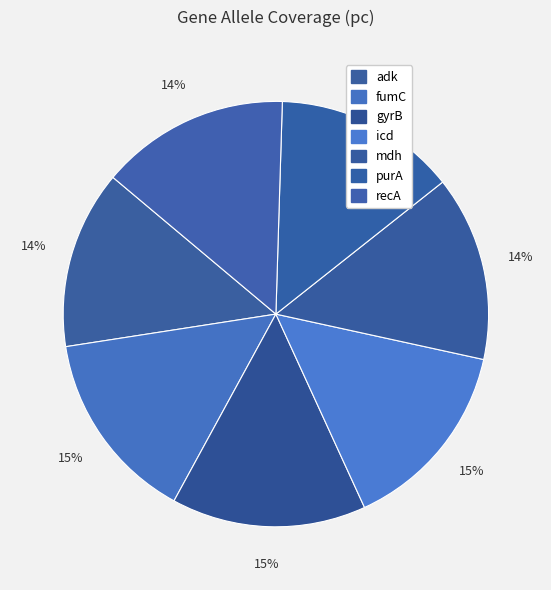

Rank the categories by value from lowest to highest.

adk, purA, mdh, recA, fumC, icd, gyrB